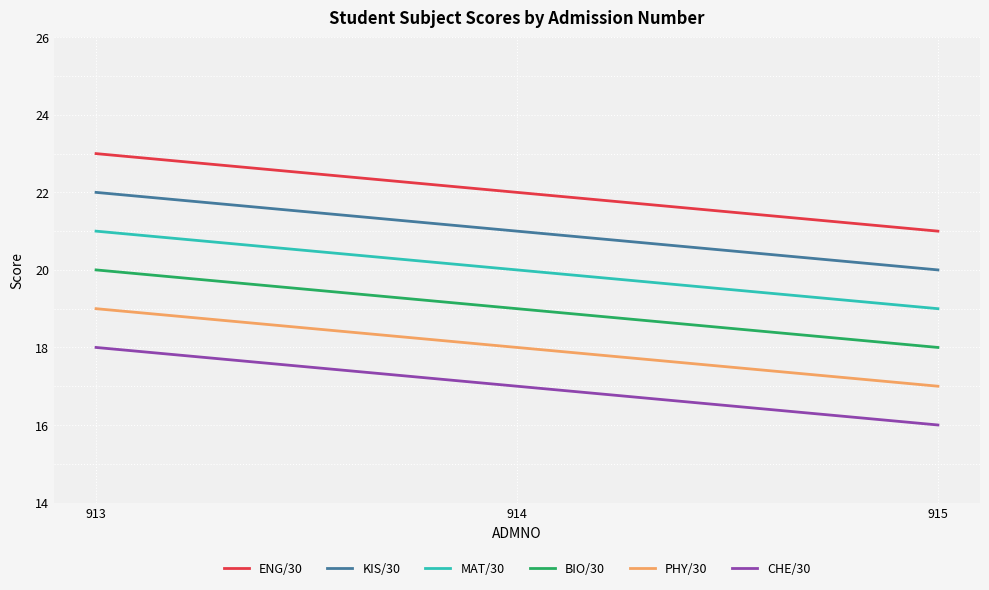

What is the greatest value displayed?

23